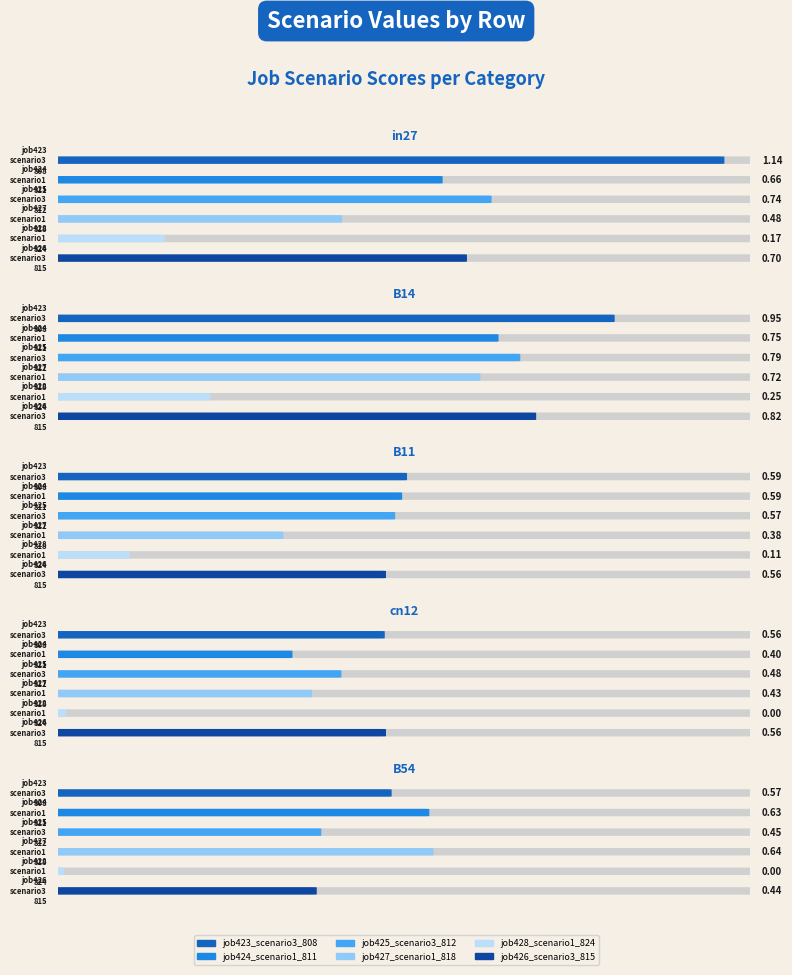

Are the bars grouped side by side (vs. stacked)?

Yes